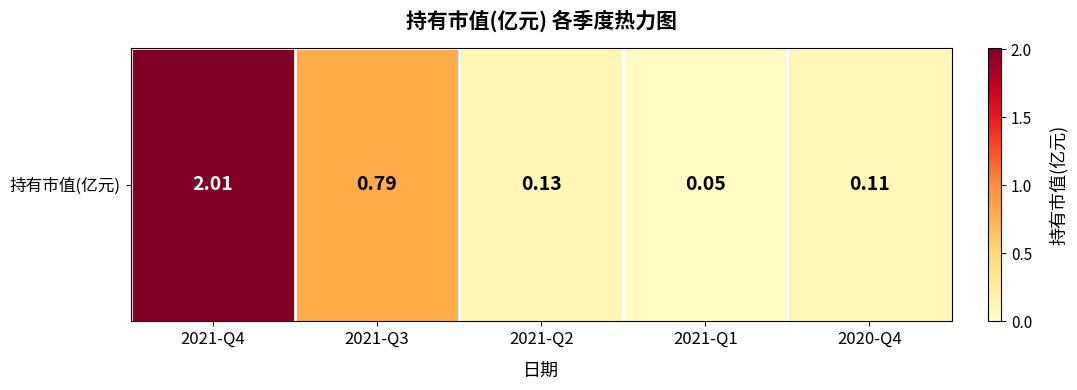

What is the sum of the values at 2021-Q2 and 2021-Q1?

0.2